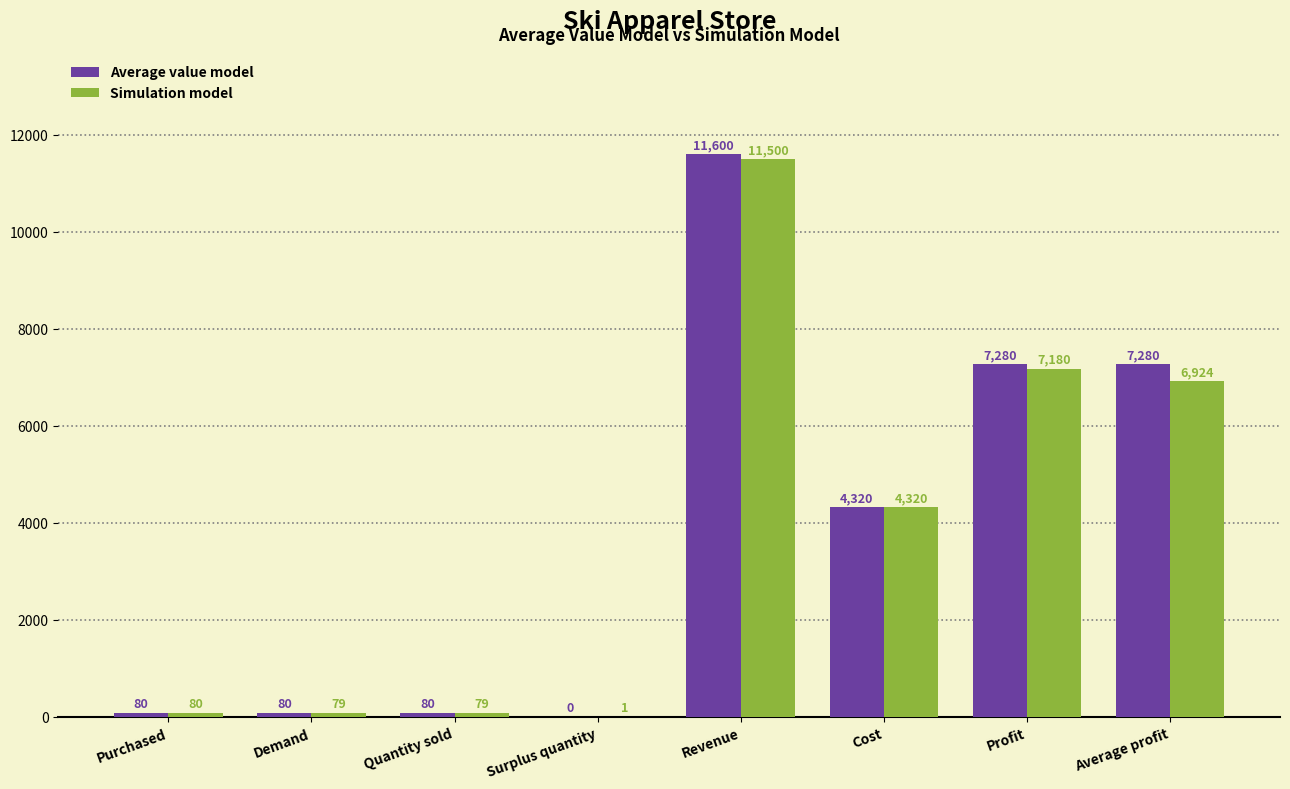

At which category is the sum across all series the highest?

Revenue